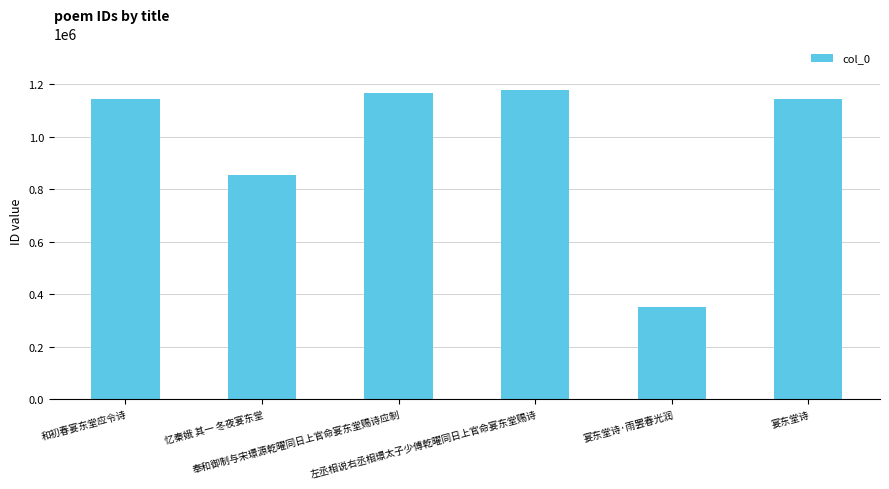

What is the value of the 3rd bar from the left?

1166330